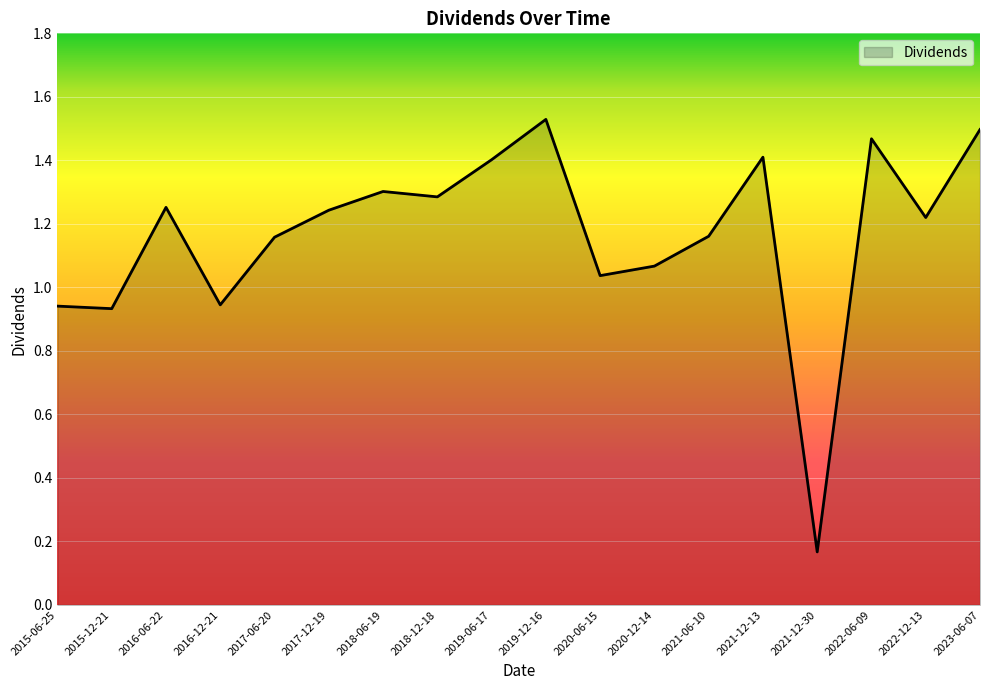

At which label is the value closest to 0?

2021-12-30